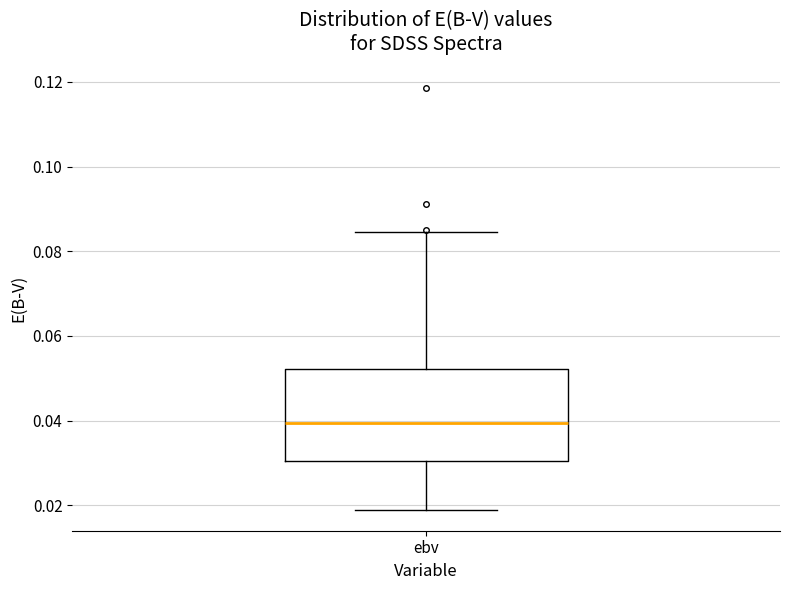

Transcribe this box plot: give where the median line is, the range the box spans, and where the two whiskers end, as read against the y-axis. The values are not printed on the chart, so give them approximately, as read against the axis.

median 0.040, box 0.030 to 0.052, whiskers 0.020 to 0.084